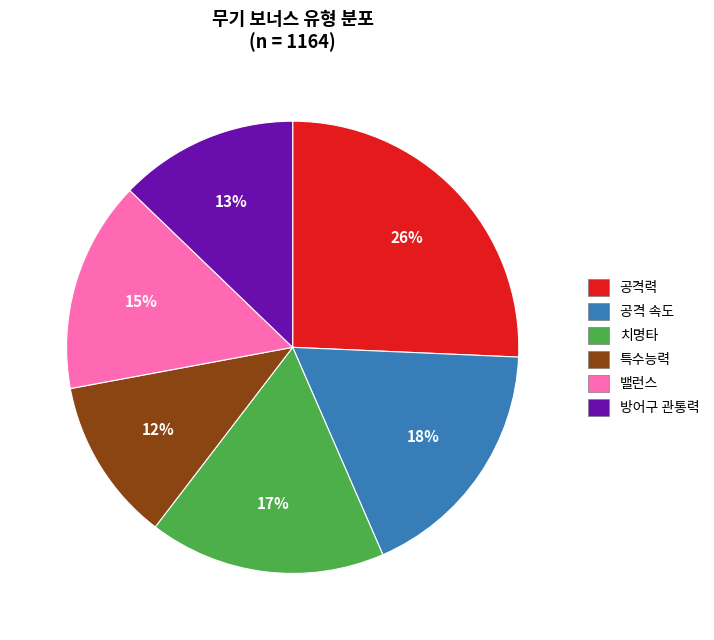

How many segments does this pie chart have?

6